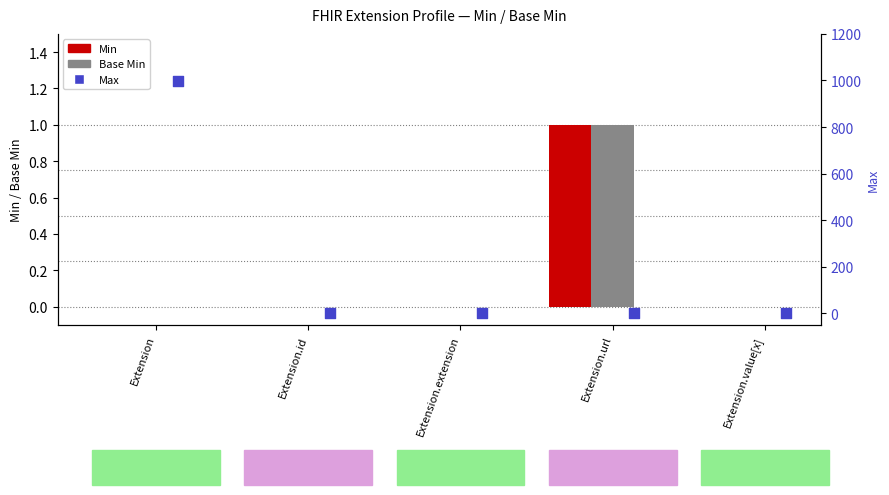

At how many categories does at least one series exceed 8?

1